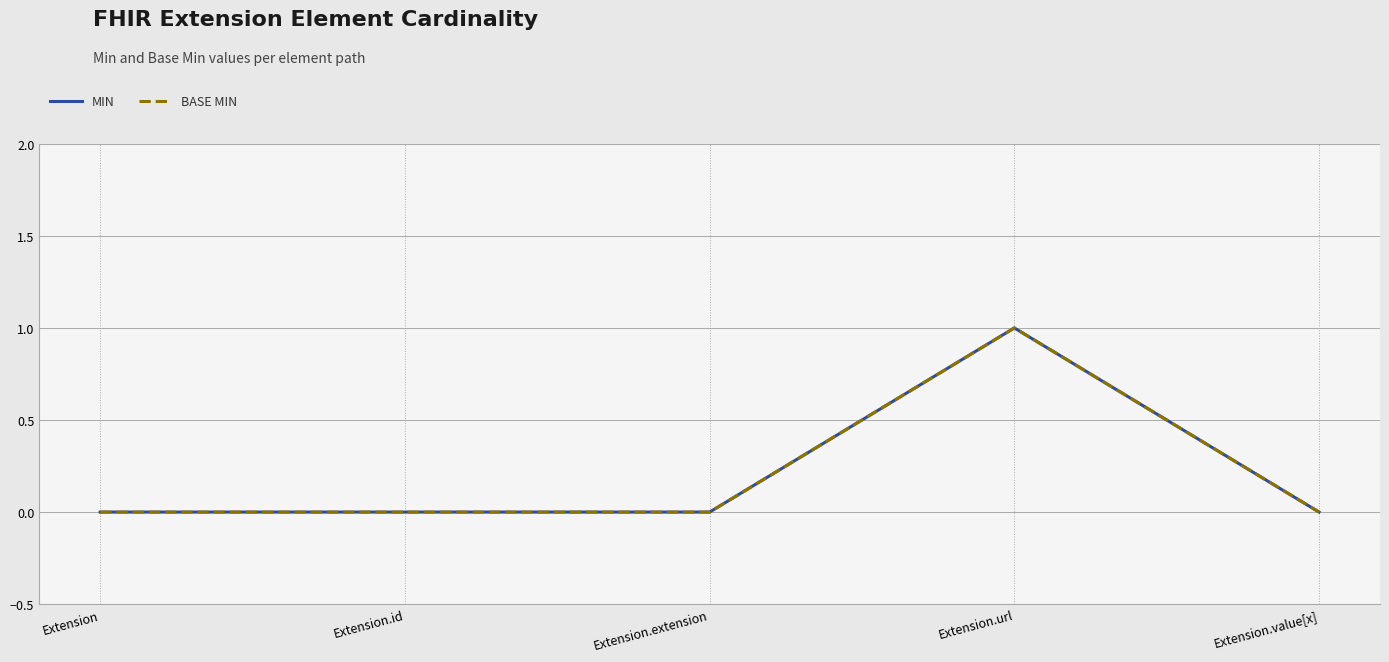

At which category does the chart reach its minimum across all series?

Extension